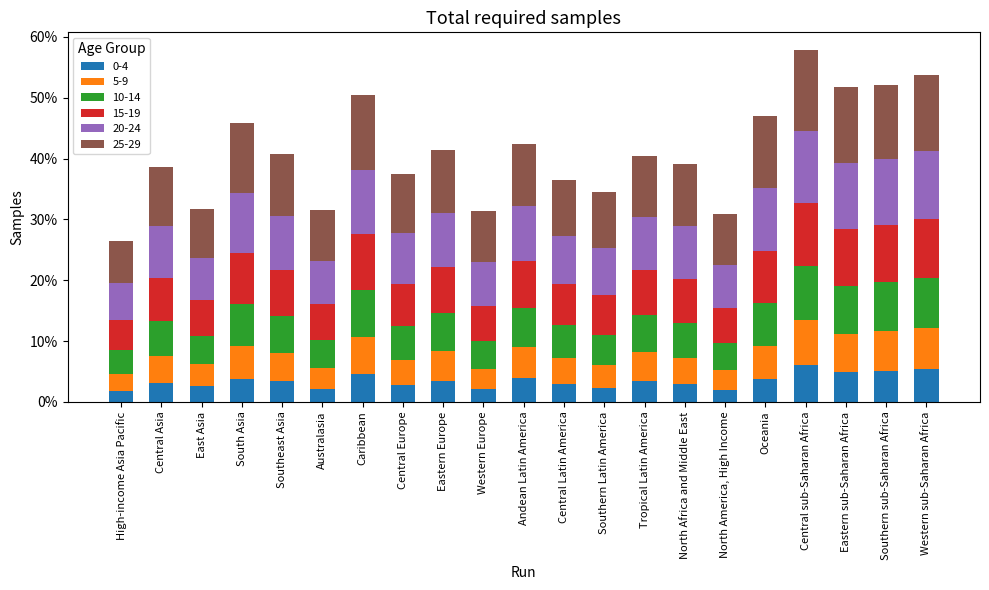

True or false: 20-24 has a value of 0.2 at Tropical Latin America.

False